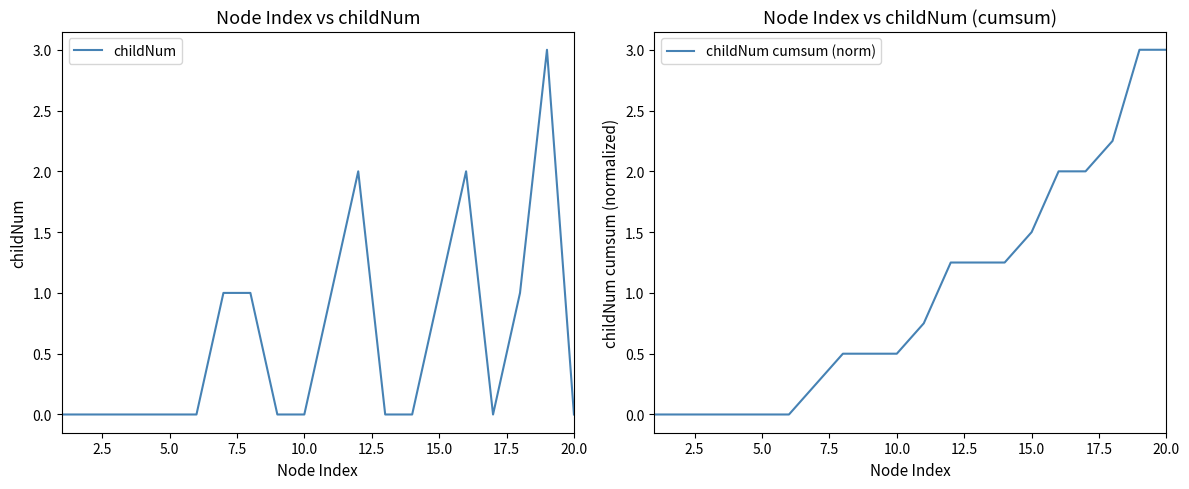

Reading left to right, what are all the values shown in this chart?

childNum: 0.0	0.0	0.0	0.0	0.0	0.0	1.0	1.0	0.0	0.0	1.0	2.0	0.0	0.0	1.0	2.0	0.0	1.0	3.0	0.0
childNum cumsum (norm): 0.0	0.0	0.0	0.0	0.0	0.0	0.2	0.5	0.5	0.5	0.8	1.2	1.2	1.2	1.5	2.0	2.0	2.2	3.0	3.0